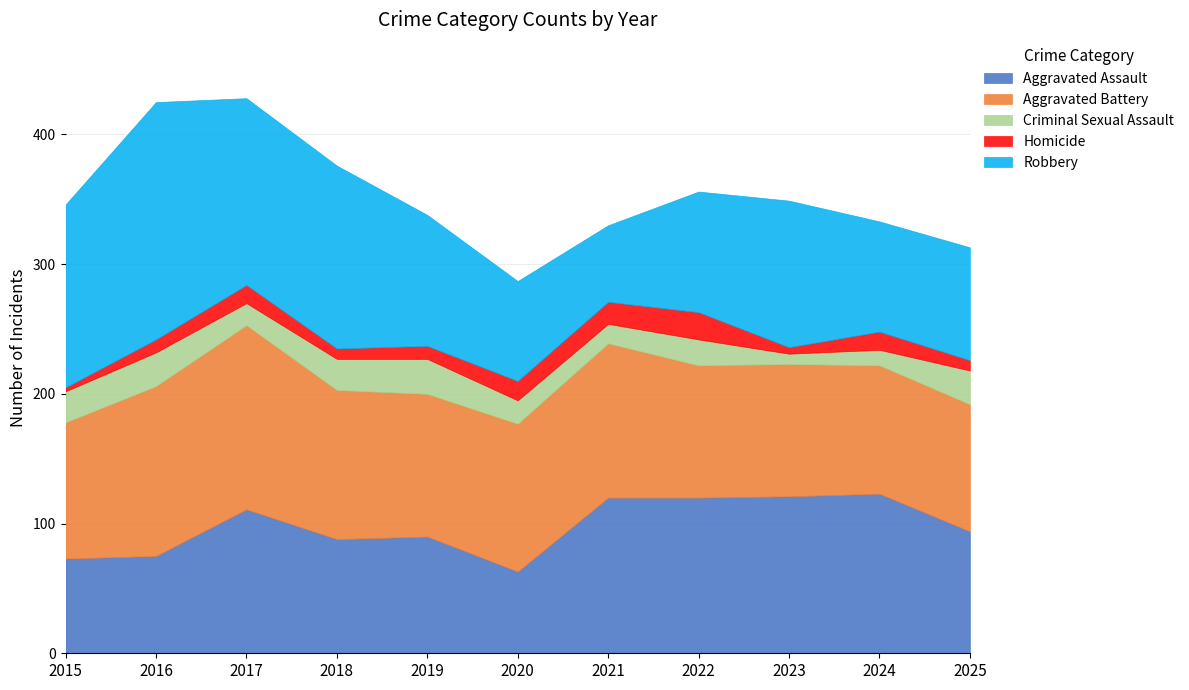

Reading right to left, what are all the values shown in this chart?

Aggravated Assault: 2025=94	2024=123	2023=121	2022=120	2021=120	2020=63	2019=90	2018=88	2017=111	2016=75	2015=73
Aggravated Battery: 2025=98	2024=99	2023=102	2022=102	2021=119	2020=114	2019=110	2018=115	2017=142	2016=131	2015=105
Criminal Sexual Assault: 2025=26	2024=12	2023=8	2022=20	2021=15	2020=18	2019=27	2018=24	2017=17	2016=26	2015=24
Homicide: 2025=8	2024=14	2023=5	2022=21	2021=17	2020=15	2019=10	2018=8	2017=14	2016=10	2015=3
Robbery: 2025=87	2024=85	2023=113	2022=93	2021=59	2020=77	2019=101	2018=141	2017=144	2016=183	2015=141